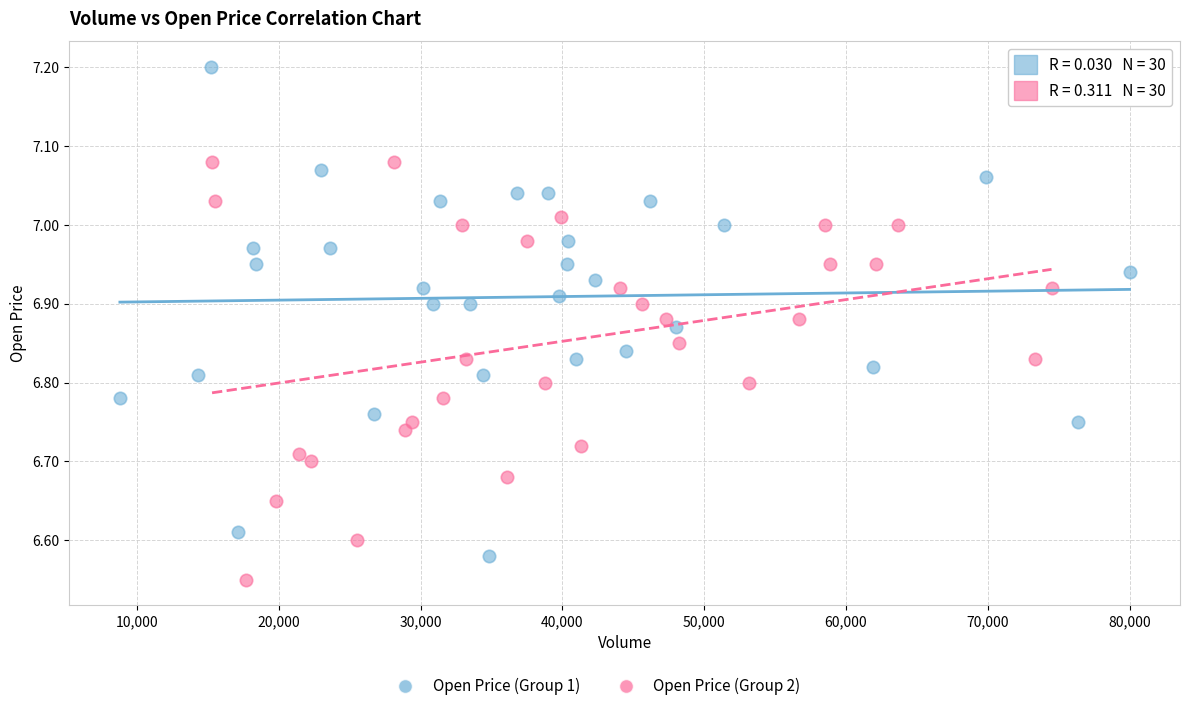

Which series contains the lowest Y value?

Open Price (Group 2)